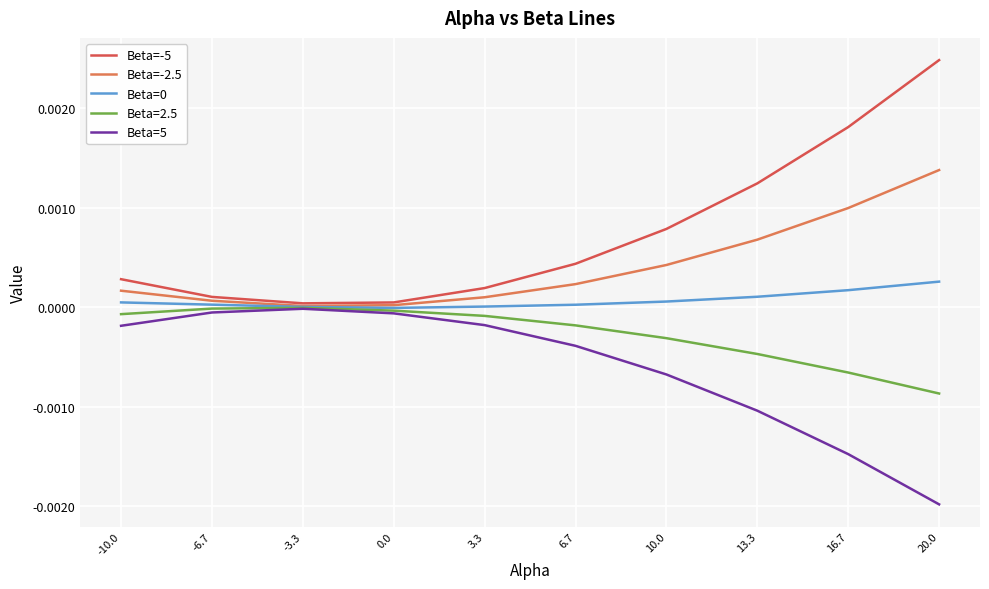

The Beta=5 series shows -0.0 at -10.0. True or false?

True